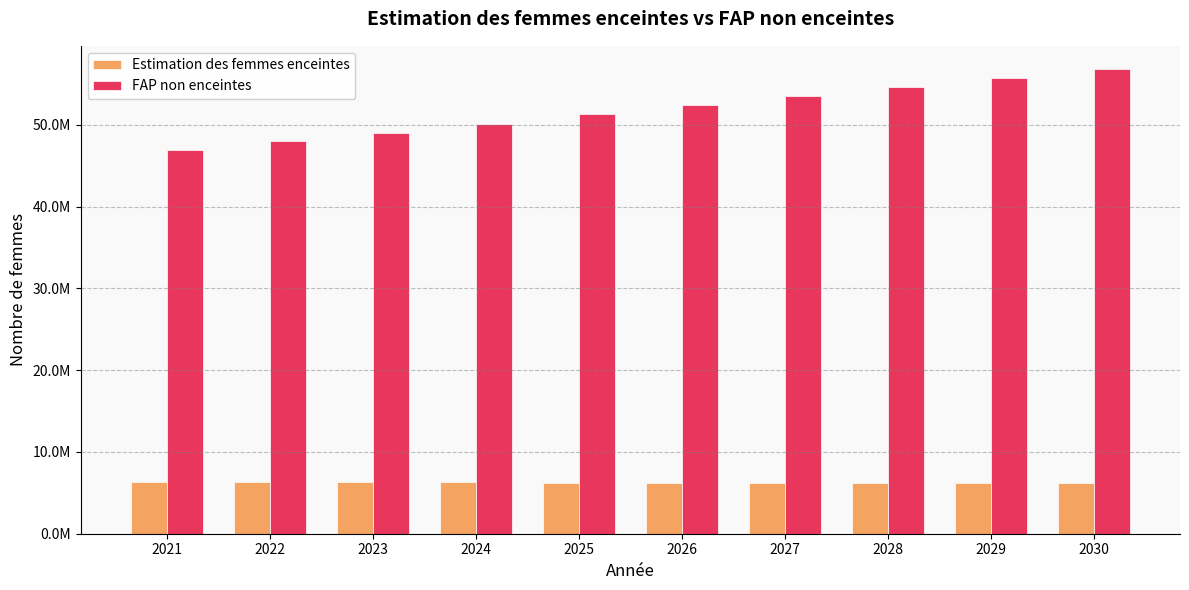

Is it true that Estimation des femmes enceintes equals 6304815 at 2023?

True